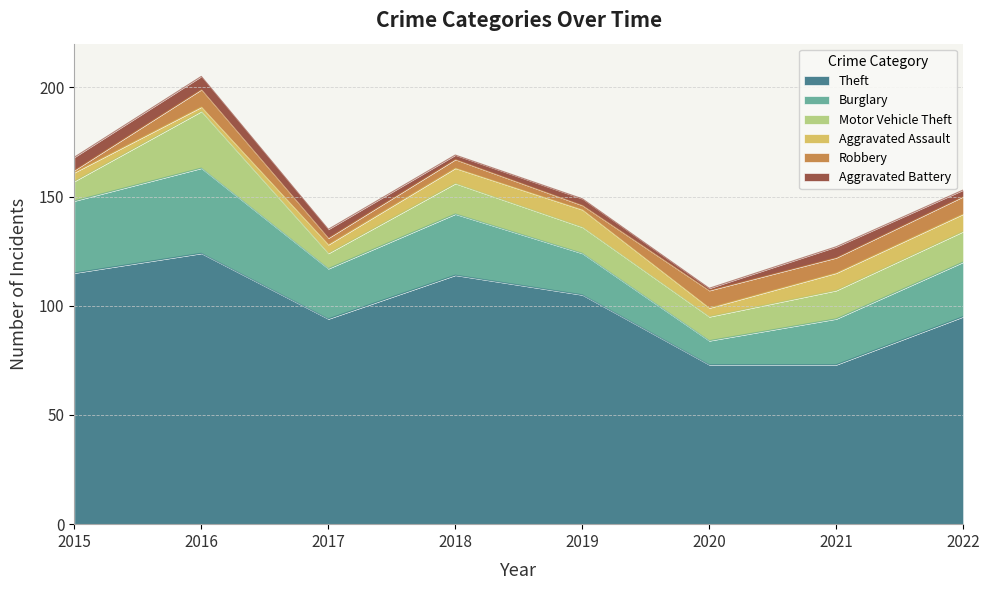

What is the difference between the maximum and minimum values in the Burglary series?

28